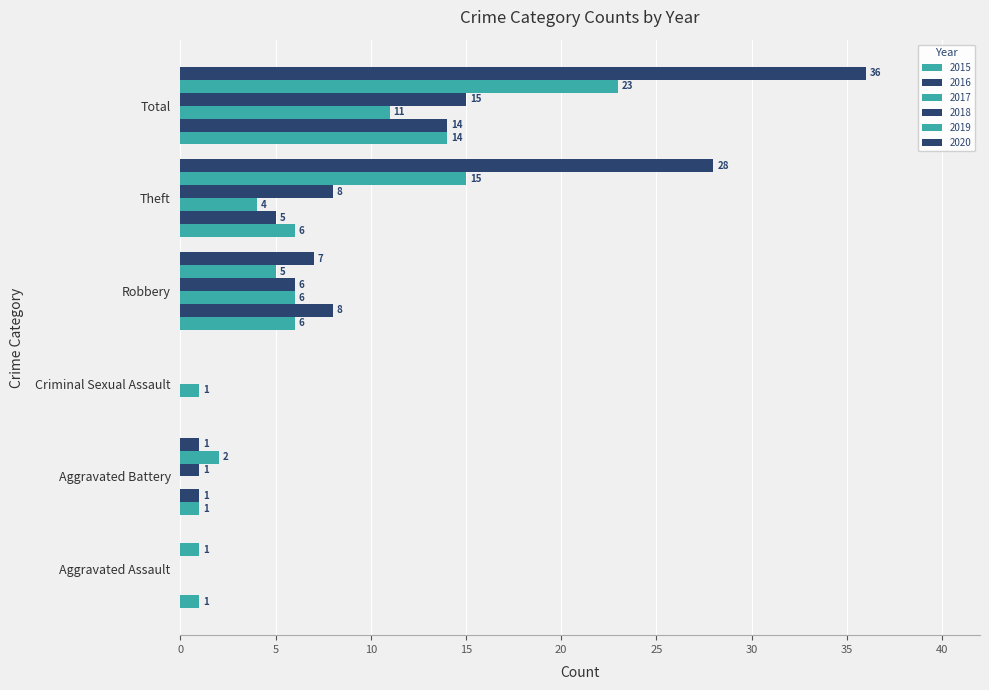

What is the difference between the maximum and minimum values in the 2017 series?

11